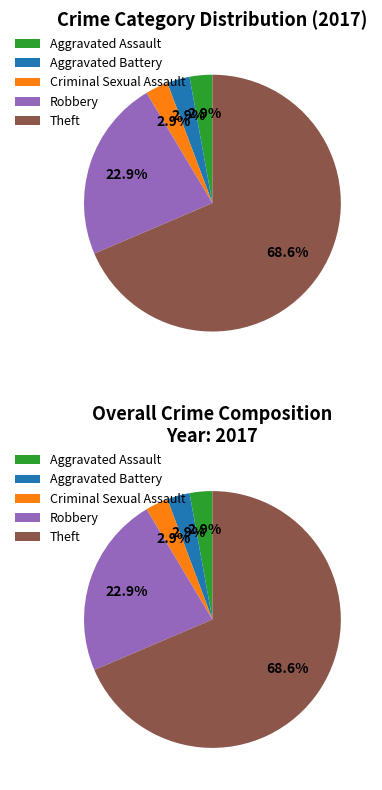

What is the largest slice in the pie chart?

Theft